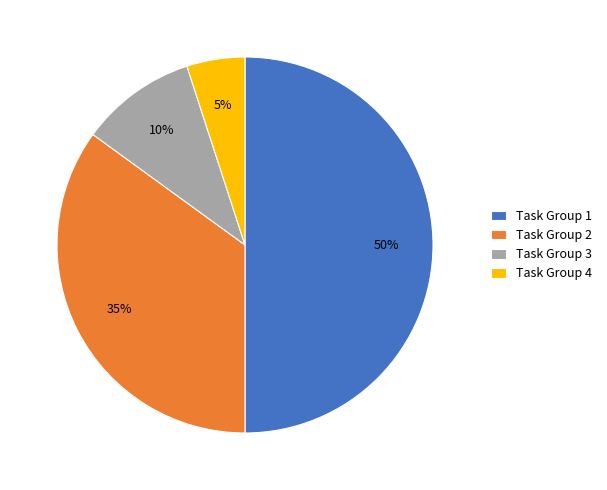

How many slices are in this pie chart?

4